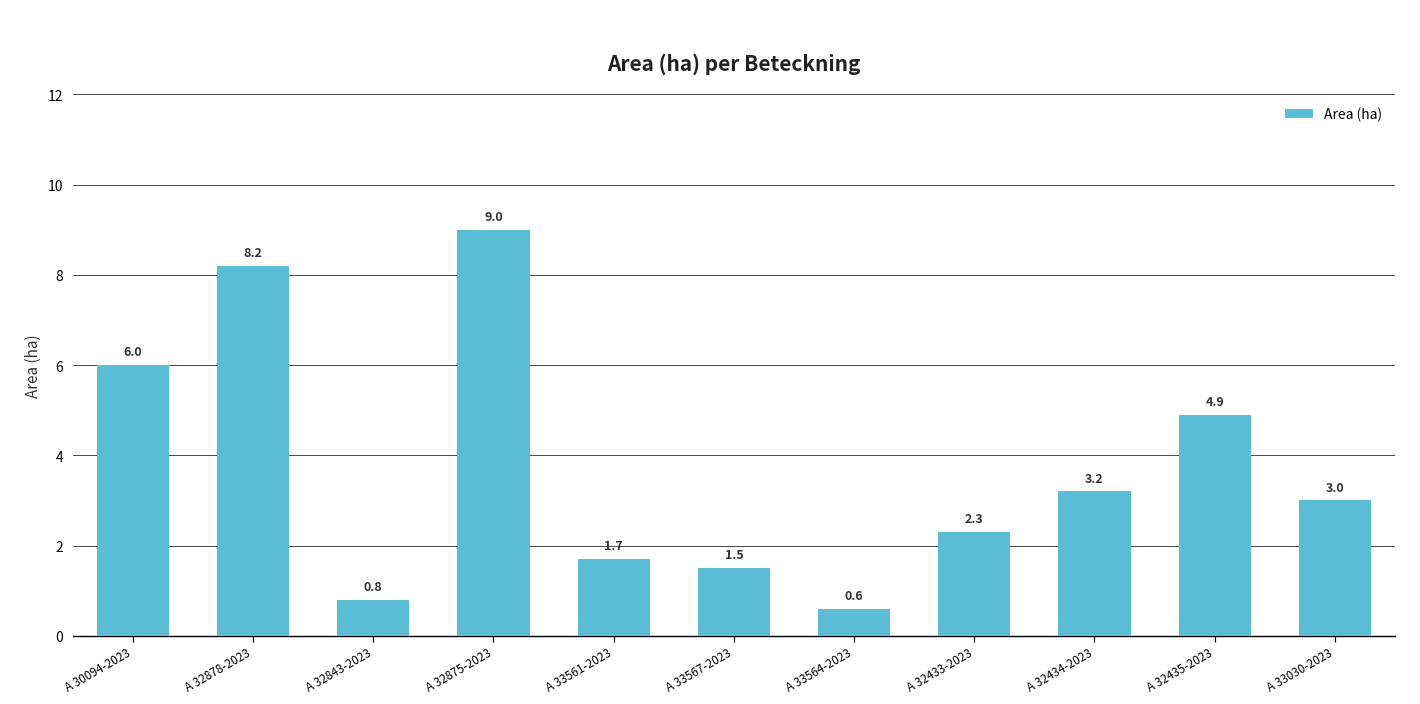

What is the average value?

3.7